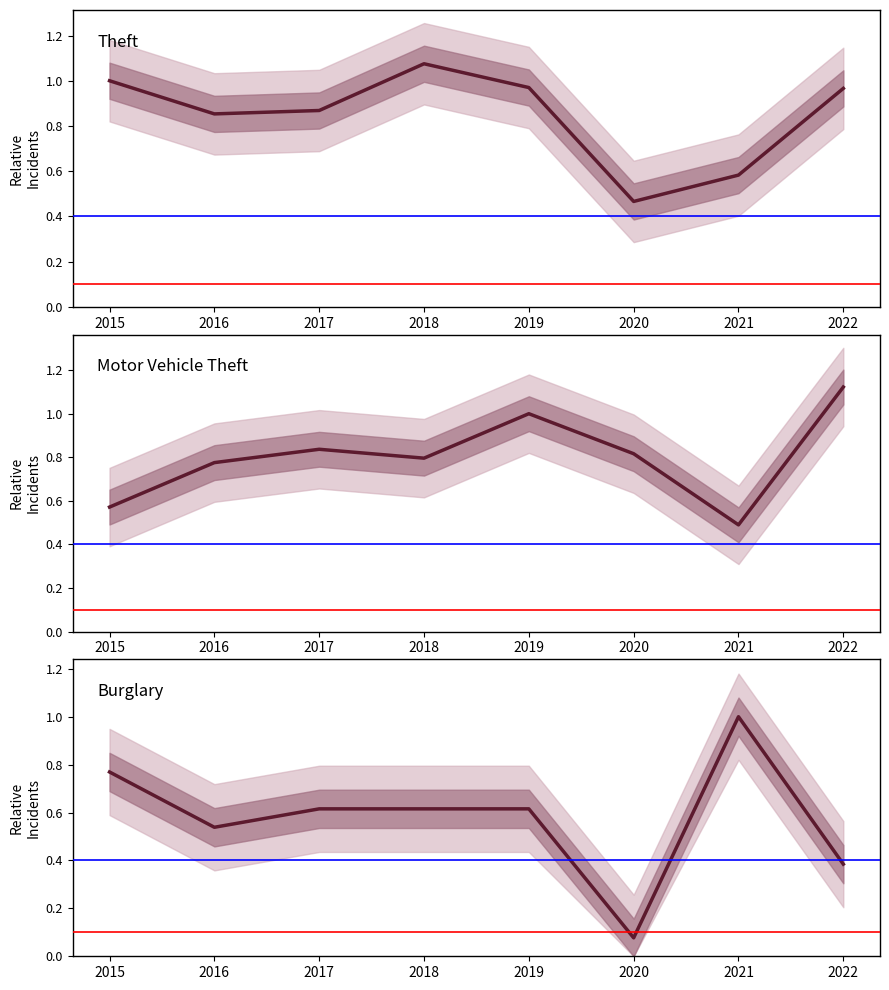

Reading left to right, extract all data points from this chart.

Theft: 2015=1.0	2016=0.9	2017=0.9	2018=1.1	2019=1.0	2020=0.5	2021=0.6	2022=1.0
Motor Vehicle Theft: 2015=0.6	2016=0.8	2017=0.8	2018=0.8	2019=1.0	2020=0.8	2021=0.5	2022=1.1
Burglary: 2015=0.8	2016=0.5	2017=0.6	2018=0.6	2019=0.6	2020=0.1	2021=1.0	2022=0.4